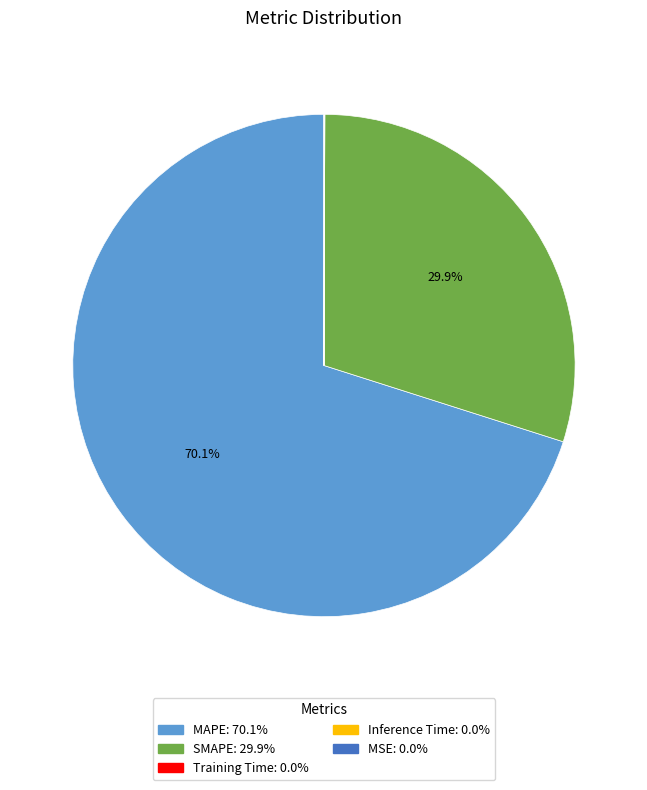

The SMAPE slice represents 30% of the pie. True or false?

True